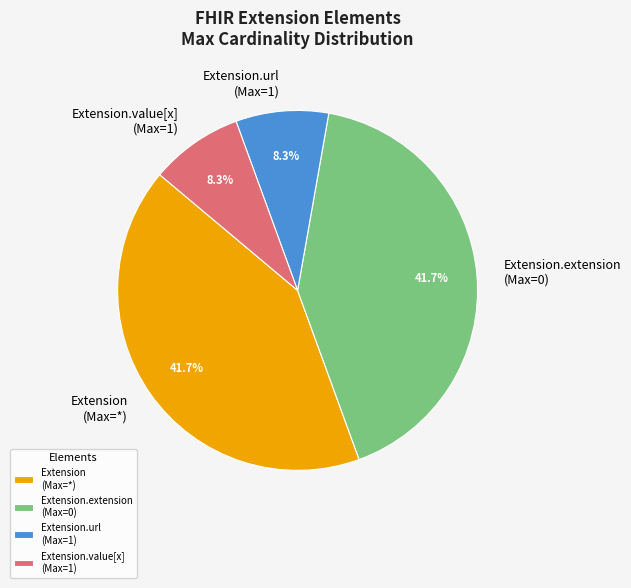

Combined, do Extension.extension (Max=0) and Extension (Max=*) account for over 50%?

Yes